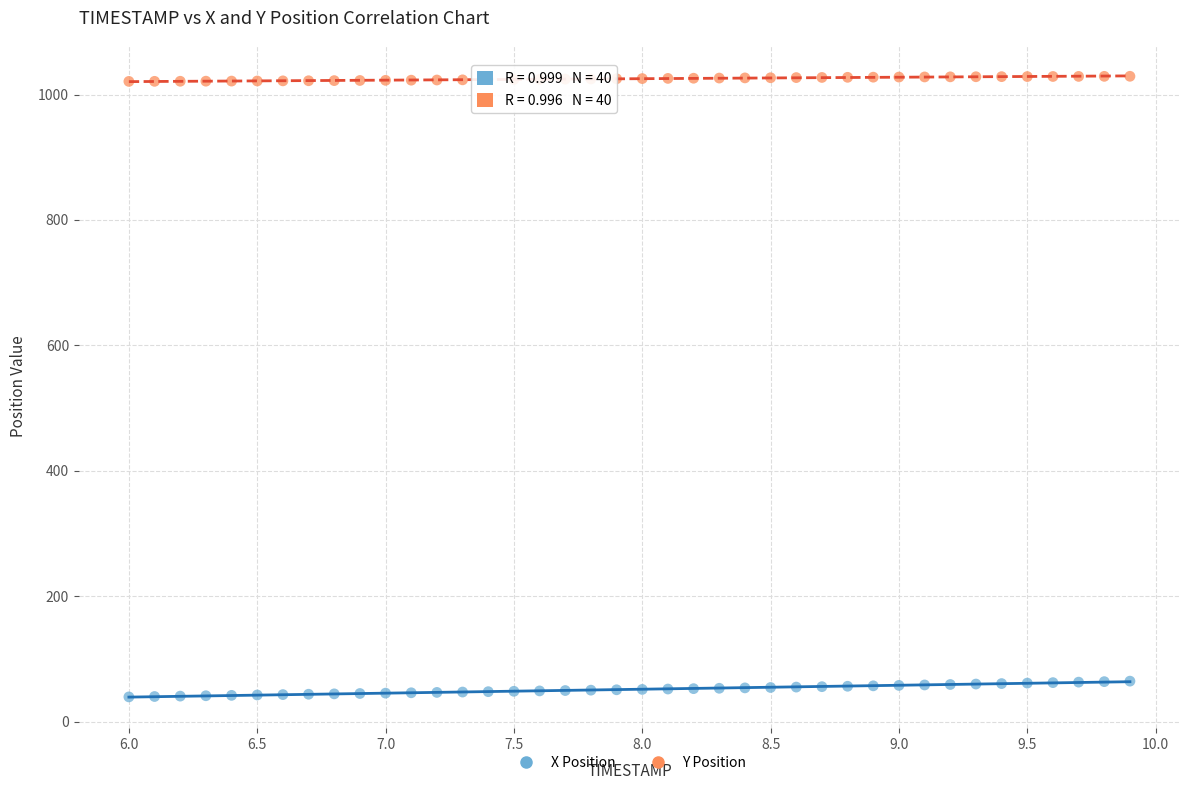

Which series reaches the minimum Y coordinate?

X Position